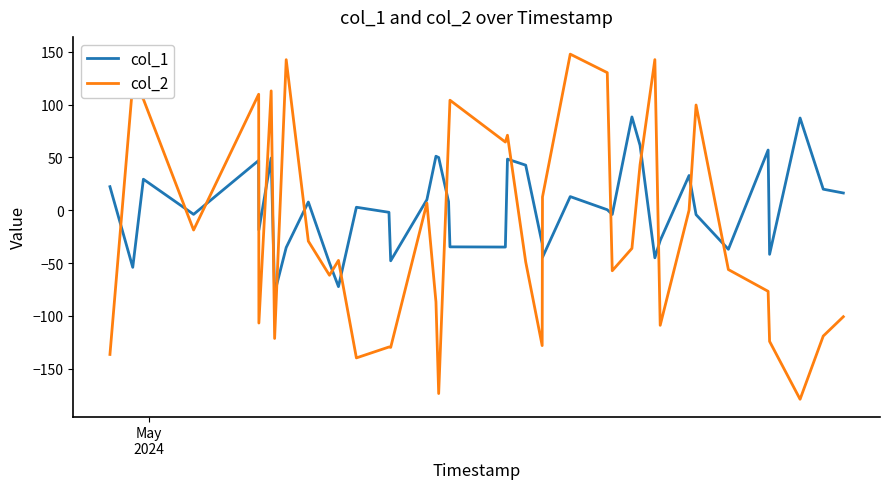

Which series has the widest spread of values?

col_2